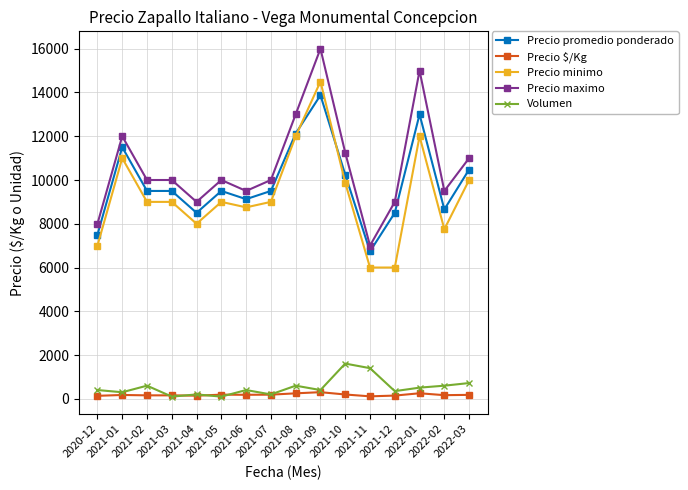

What is the approximate value of Precio minimo at 2022-02, to the nearest 50?

7750